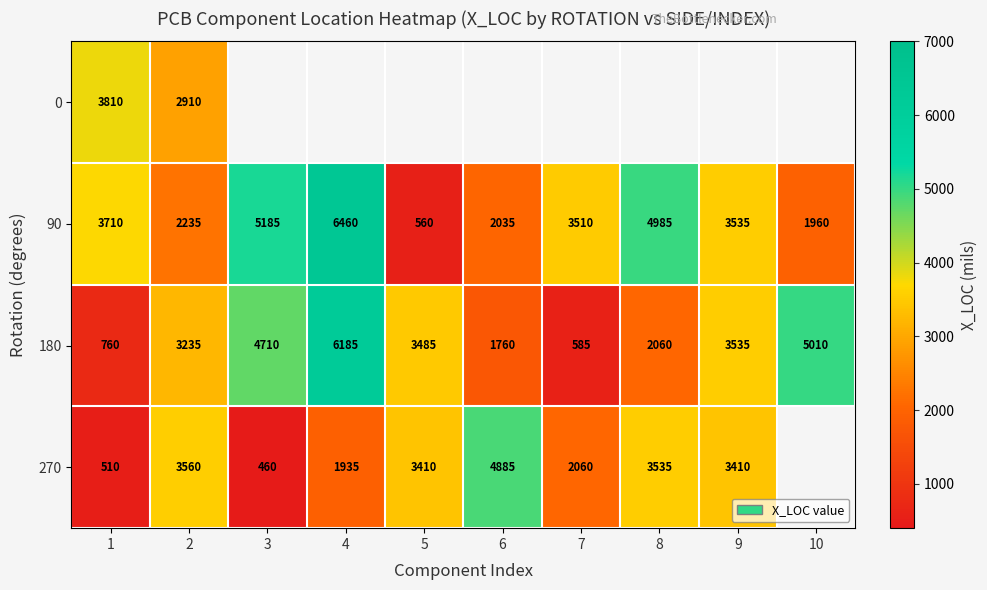

Which has a higher value, 4 or 6?

6